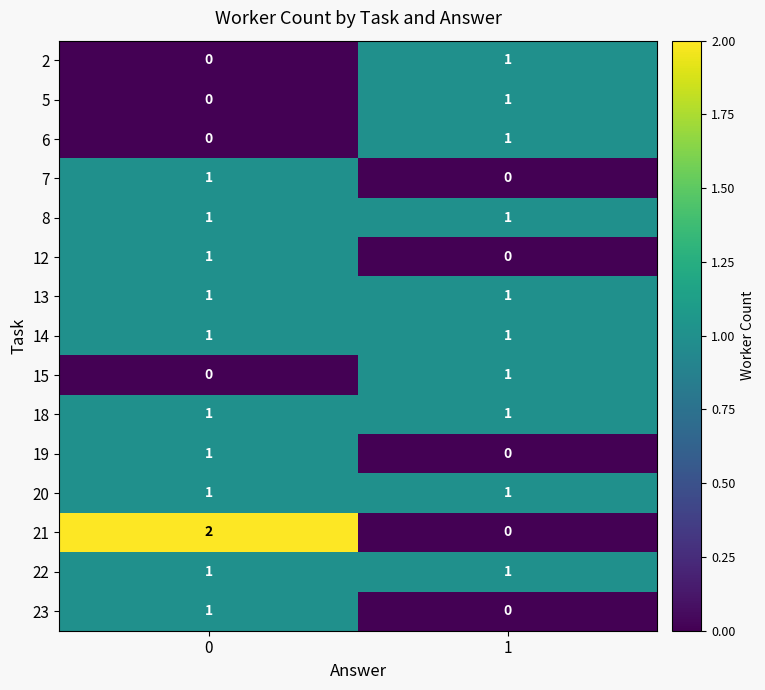

Reading left to right, transcribe all the data shown in this chart.

2: 0=0	1=1
5: 0=0	1=1
6: 0=0	1=1
7: 0=1	1=0
8: 0=1	1=1
12: 0=1	1=0
13: 0=1	1=1
14: 0=1	1=1
15: 0=0	1=1
18: 0=1	1=1
19: 0=1	1=0
20: 0=1	1=1
21: 0=2	1=0
22: 0=1	1=1
23: 0=1	1=0